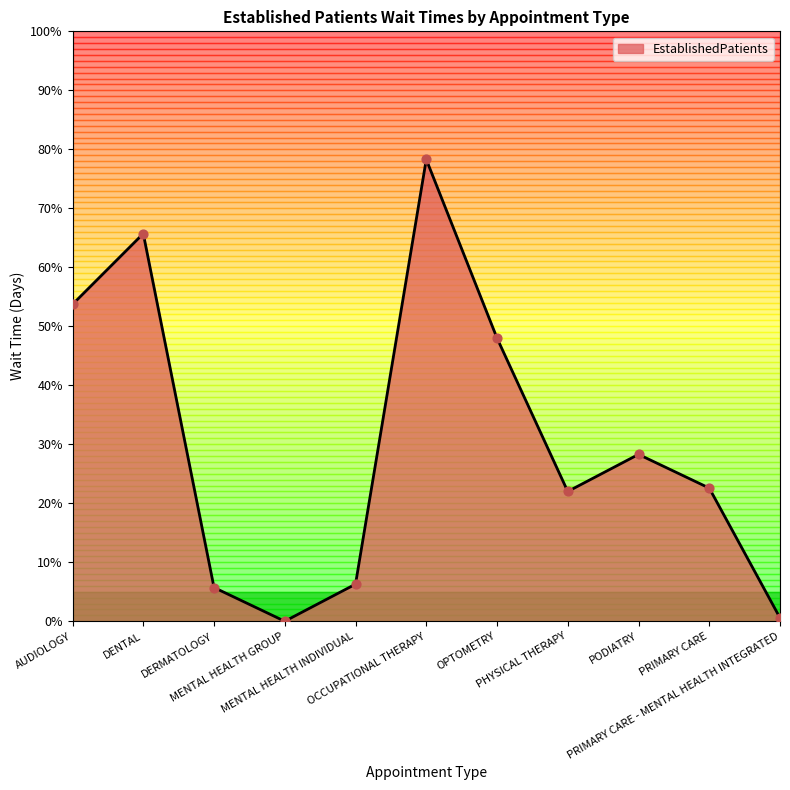

What is the change in value from DERMATOLOGY to MENTAL HEALTH GROUP?

-5.7